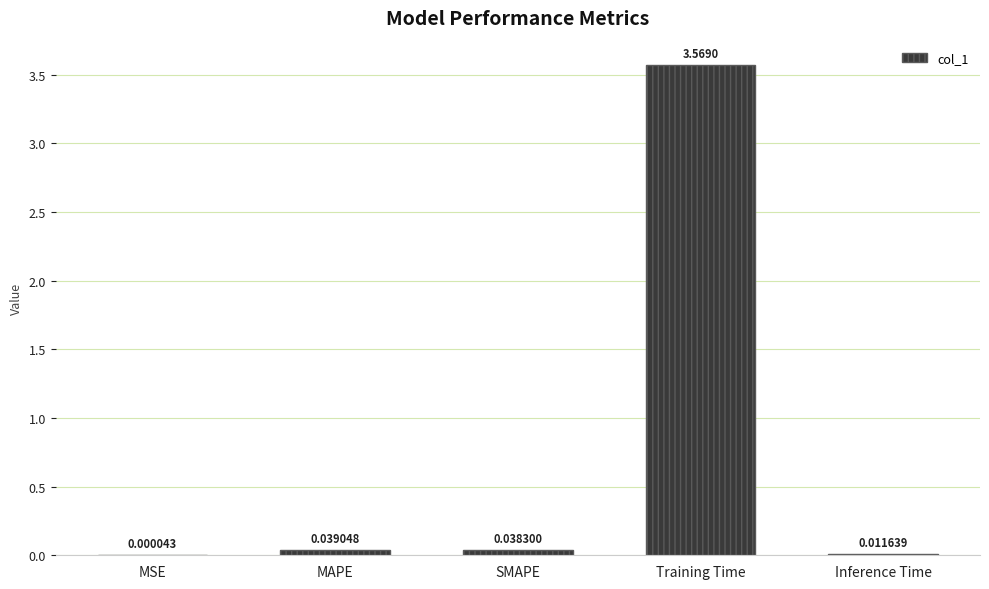

What is the sum of all values?

3.7